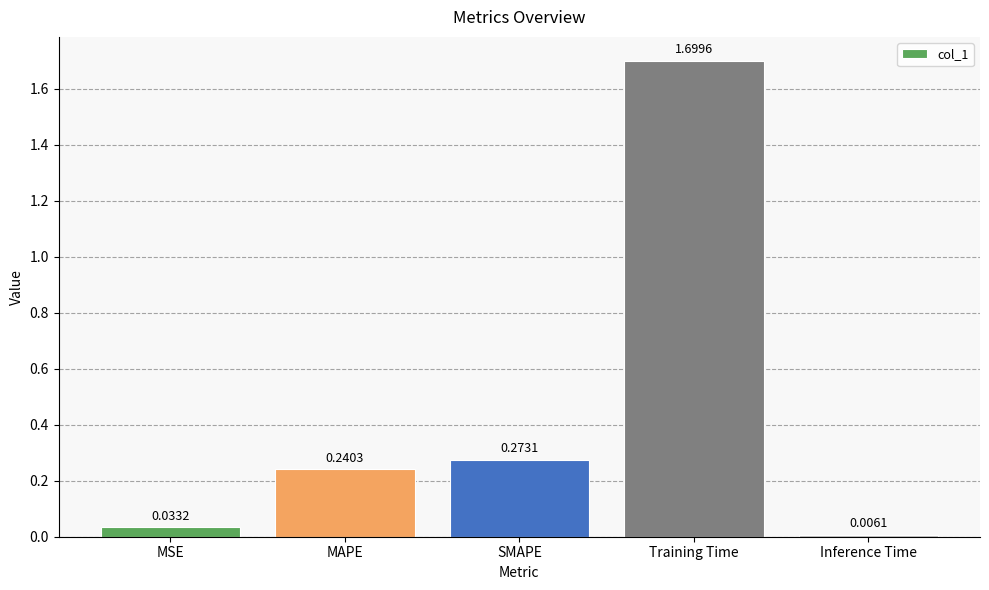

What position from the right is MAPE?

4